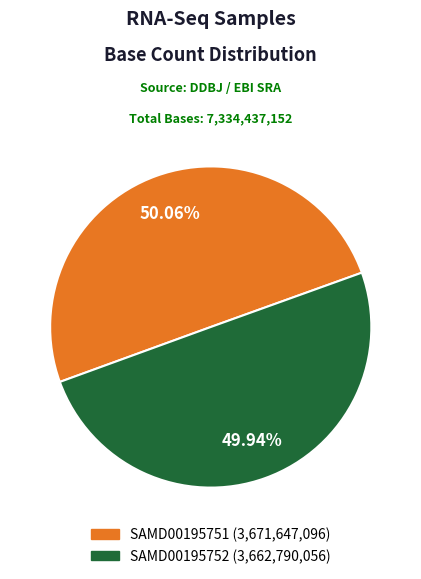

What is the ratio of the value at SAMD00195751 to the value at SAMD00195752?

1.0